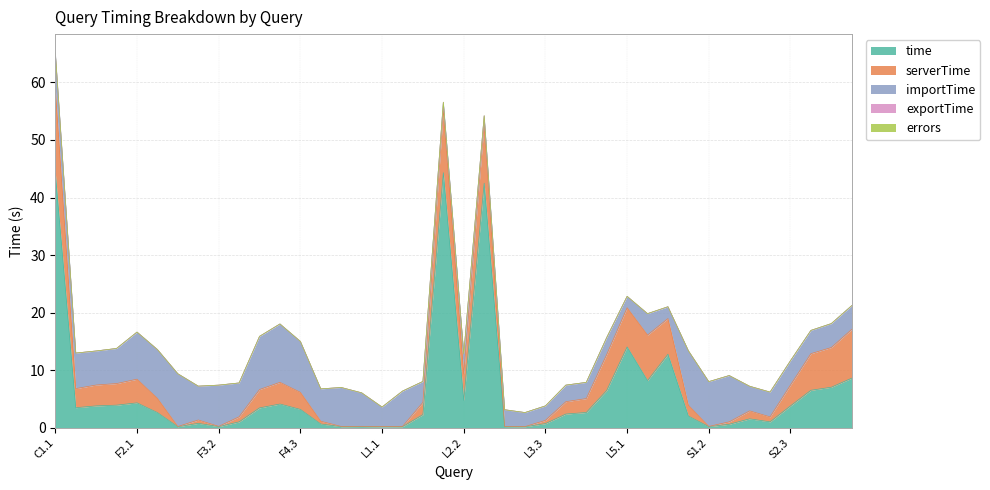

What is the value of the time point at the 40th from the left?

8.6